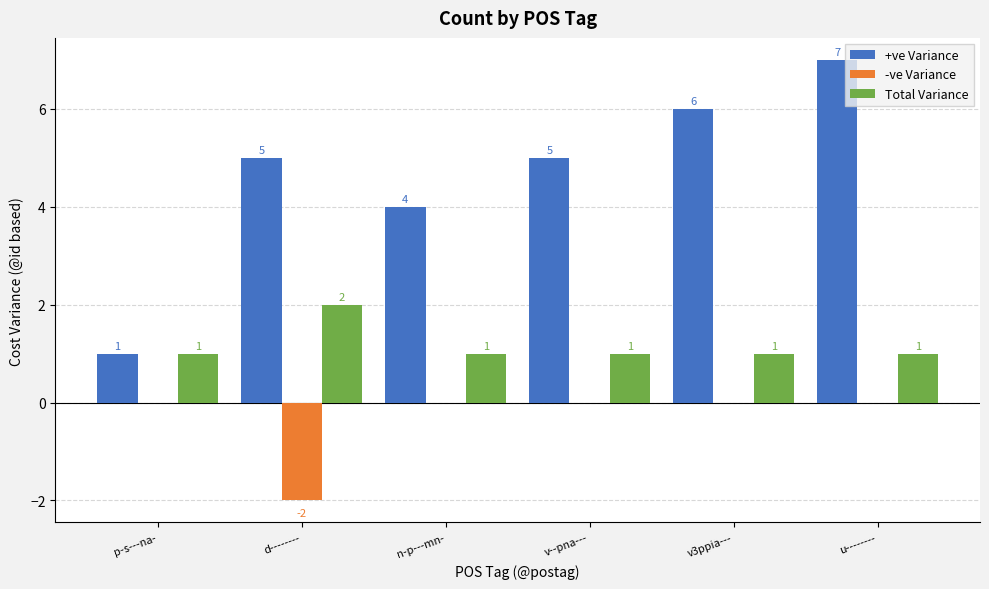

Which series has the largest total across all categories?

+ve Variance